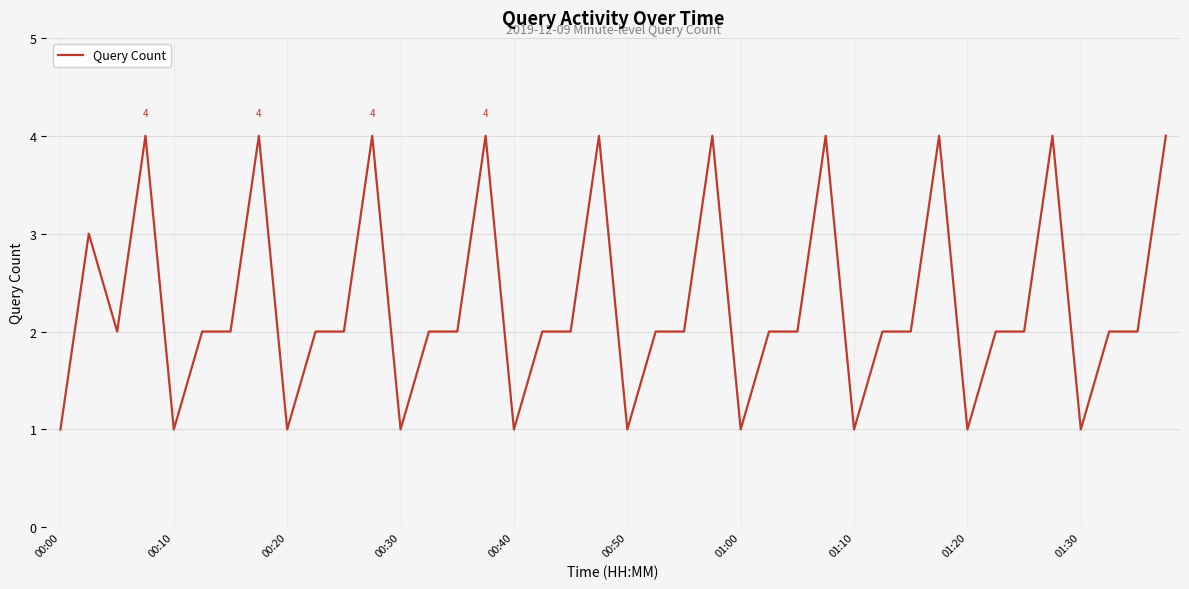

What is the difference between the maximum and minimum values?

3